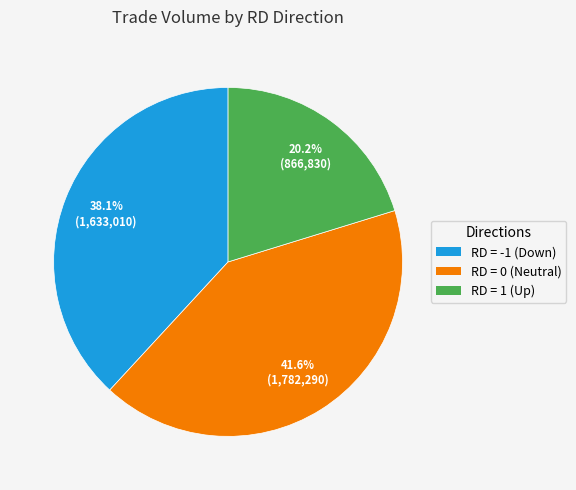

Which slice is the largest?

RD = 0 (Neutral)